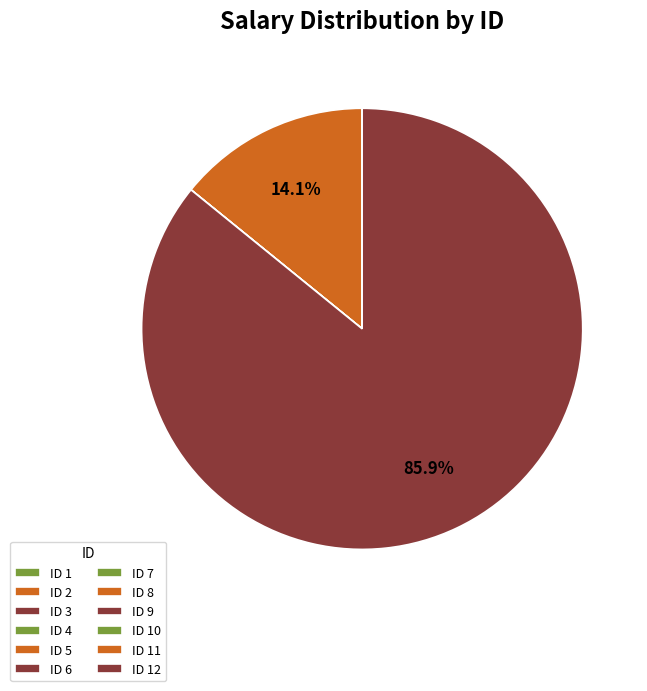

Count the number of slices in the pie.

12